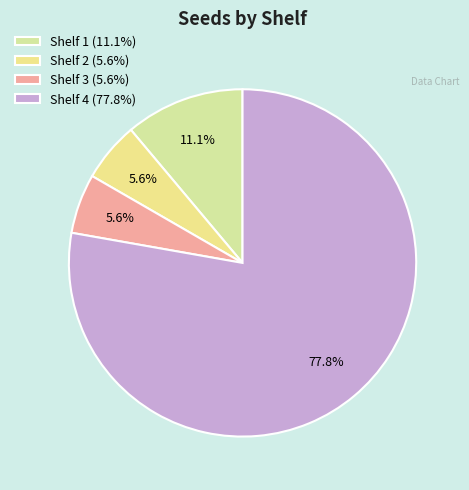

Is it true that Shelf 1 is 11% of the pie?

True